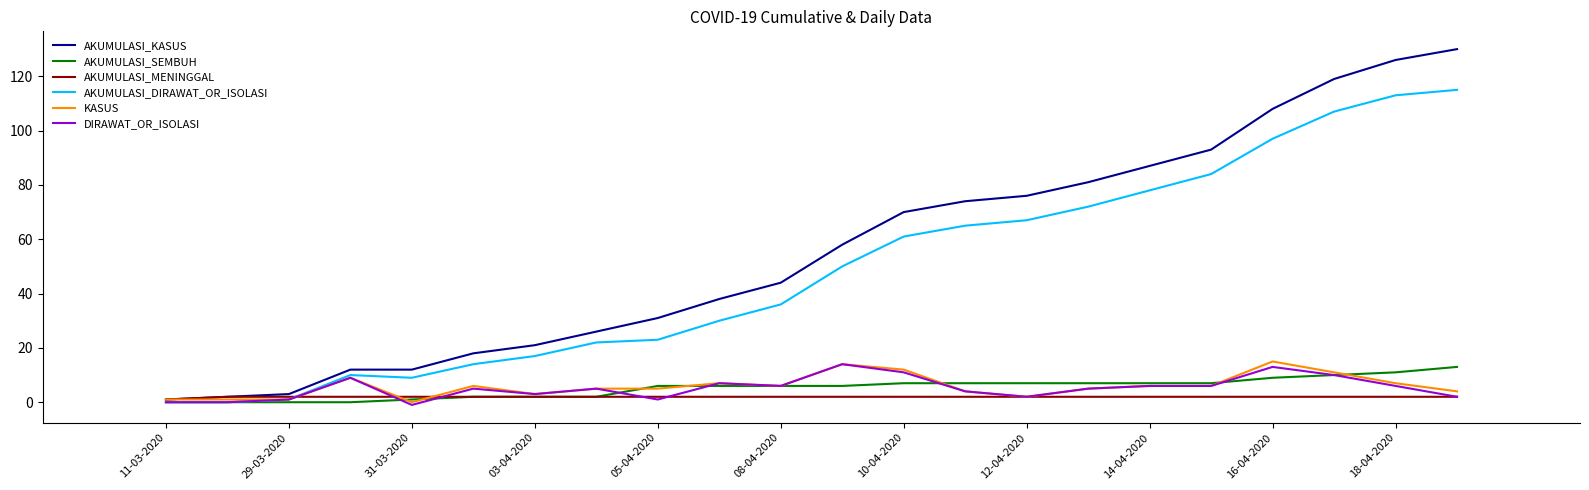

Which series has the largest range (max minus min)?

AKUMULASI_KASUS